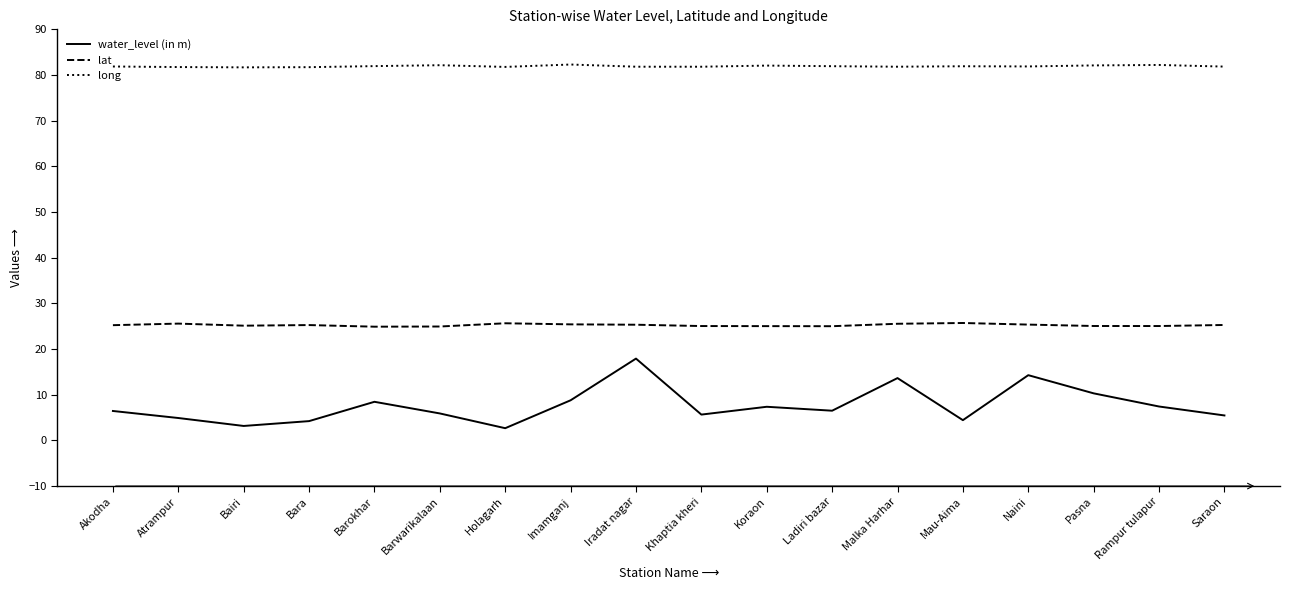

What is the spread (max minus min) of values at Naini?

67.6